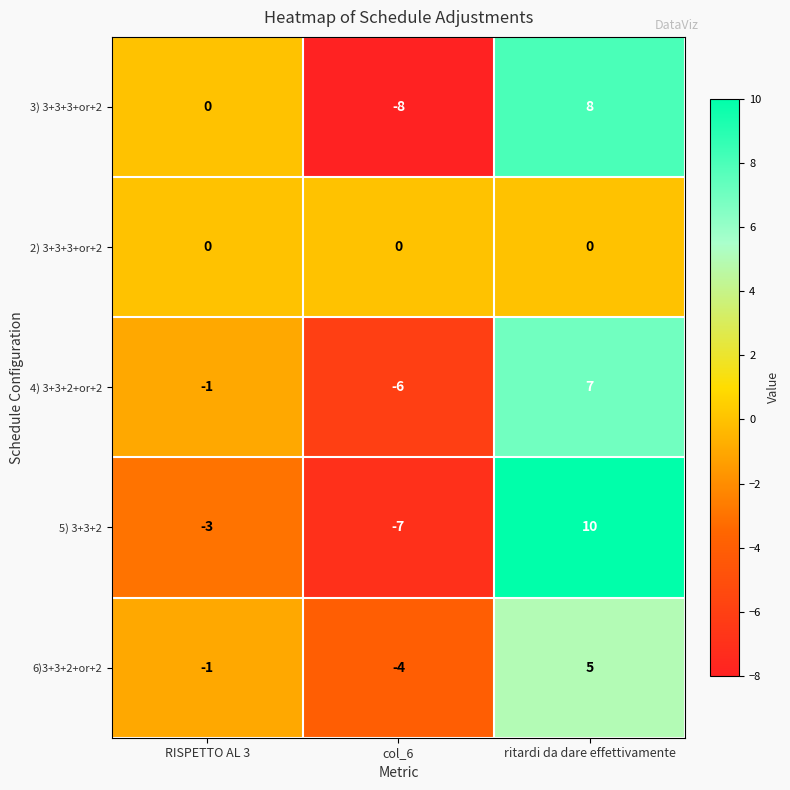

Is it true that 5) 3+3+2 equals 10 at ritardi da dare effettivamente?

True